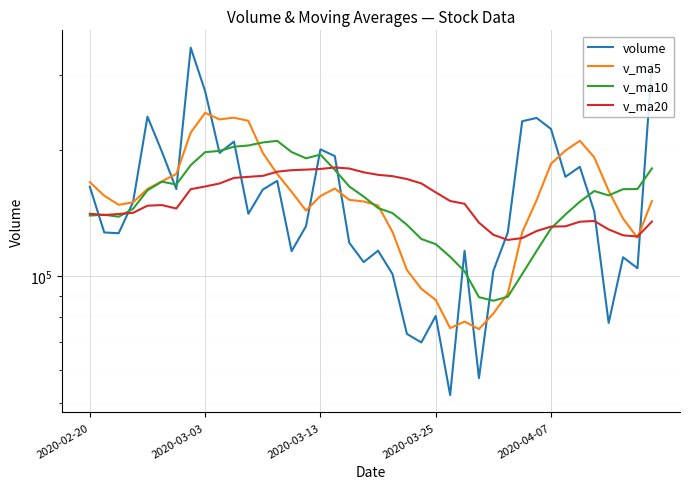

What is the difference between the highest and lowest values at 25?

98667.5